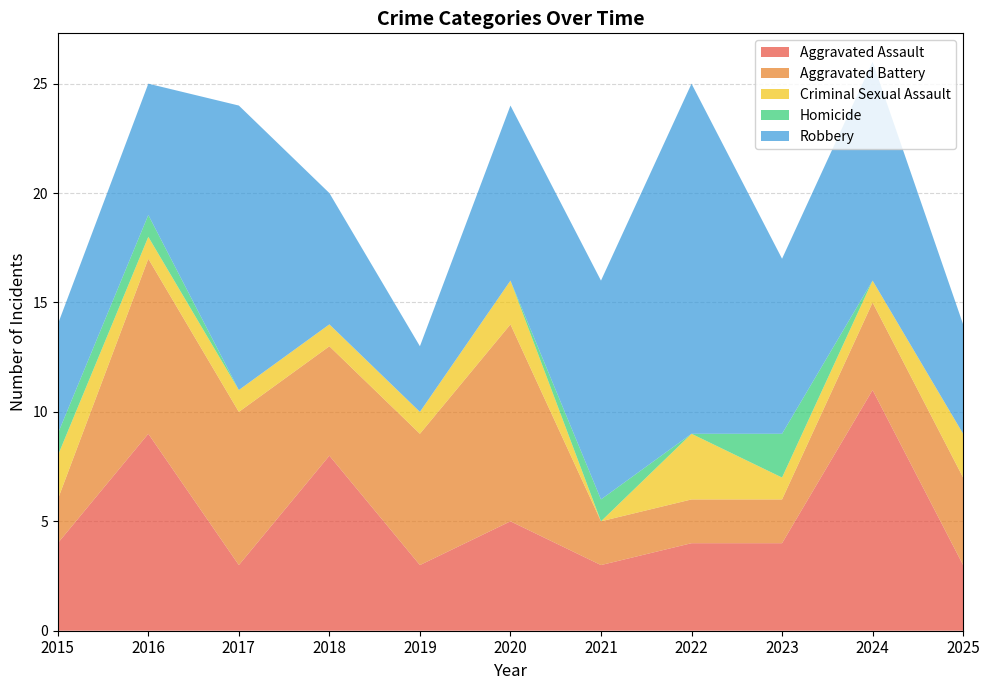

Reading right to left, transcribe all the data shown in this chart.

Aggravated Assault: 3	11	4	4	3	5	3	8	3	9	4
Aggravated Battery: 4	4	2	2	2	9	6	5	7	8	2
Criminal Sexual Assault: 2	1	1	3	0	2	1	1	1	1	2
Homicide: 0	0	2	0	1	0	0	0	0	1	1
Robbery: 5	10	8	16	10	8	3	6	13	6	5